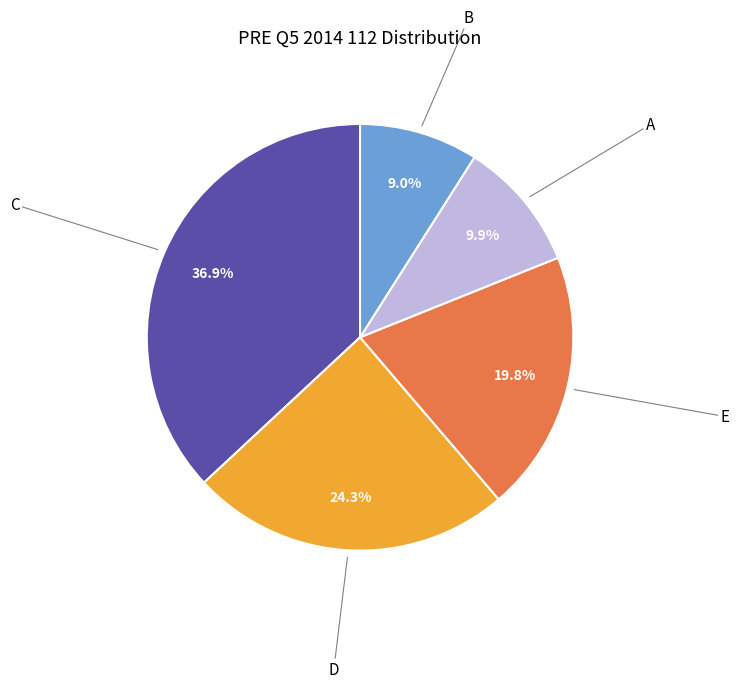

Count the number of slices in the pie.

5